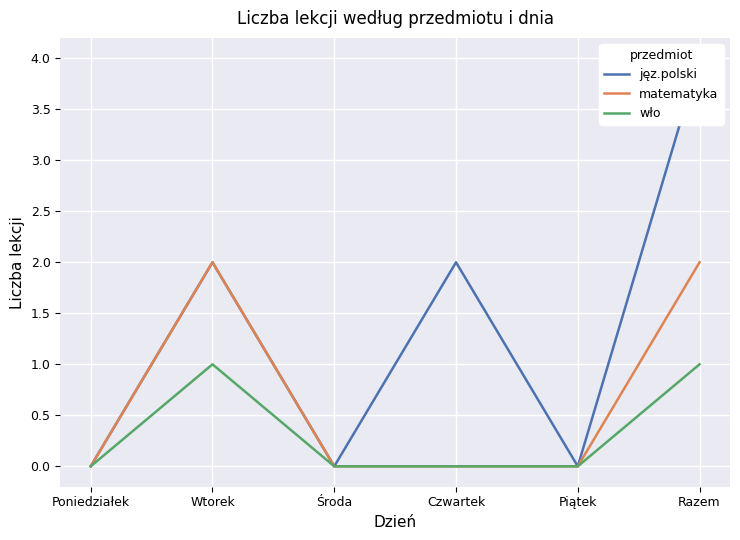

Reading left to right, list all the values displayed in this chart.

jęz.polski: Poniedziałek=0	Wtorek=2	Środa=0	Czwartek=2	Piątek=0	Razem=4
matematyka: Poniedziałek=0	Wtorek=2	Środa=0	Czwartek=0	Piątek=0	Razem=2
wło: Poniedziałek=0	Wtorek=1	Środa=0	Czwartek=0	Piątek=0	Razem=1